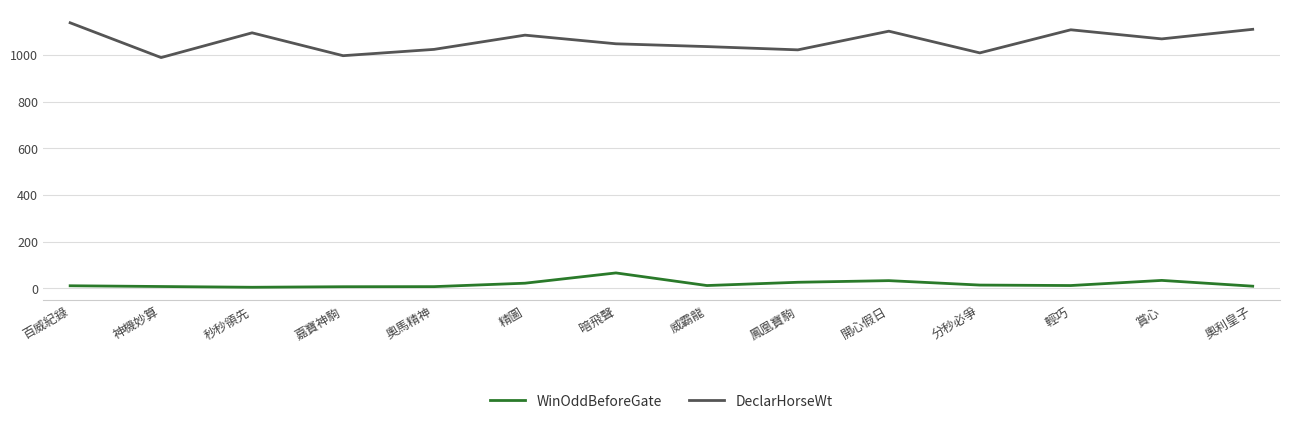

Rank the series by their maximum value, from lowest to highest.

WinOddBeforeGate, DeclarHorseWt